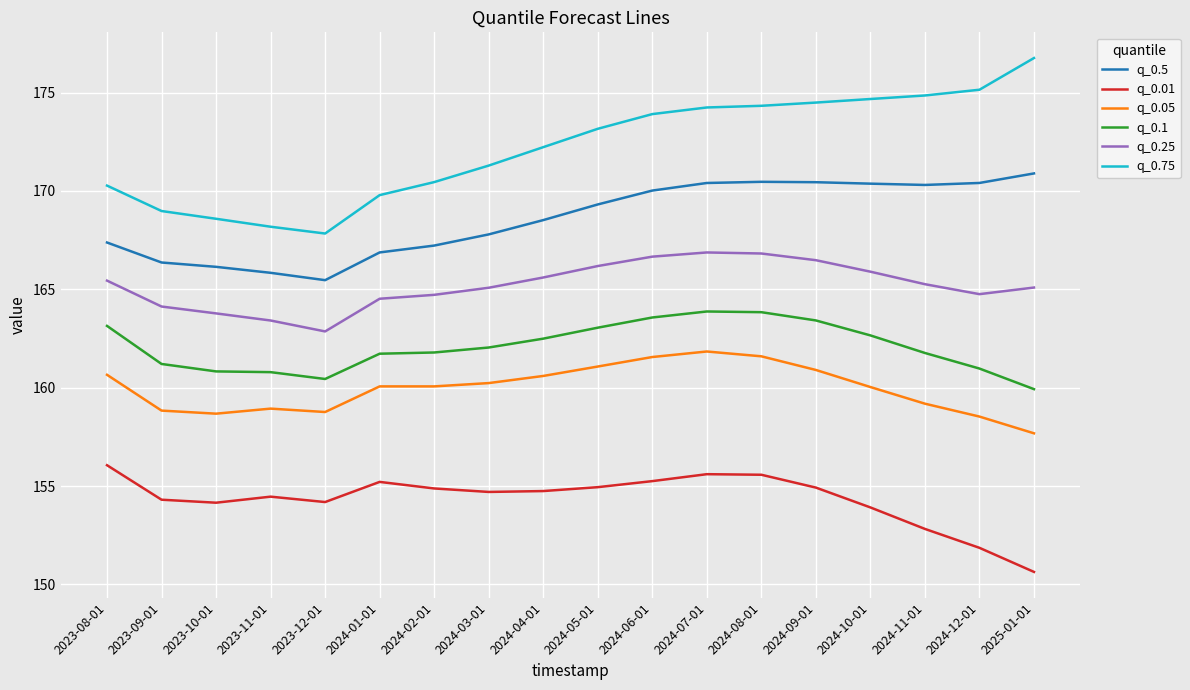

What is the spread (max minus min) of values at 2023-10-01?

14.4